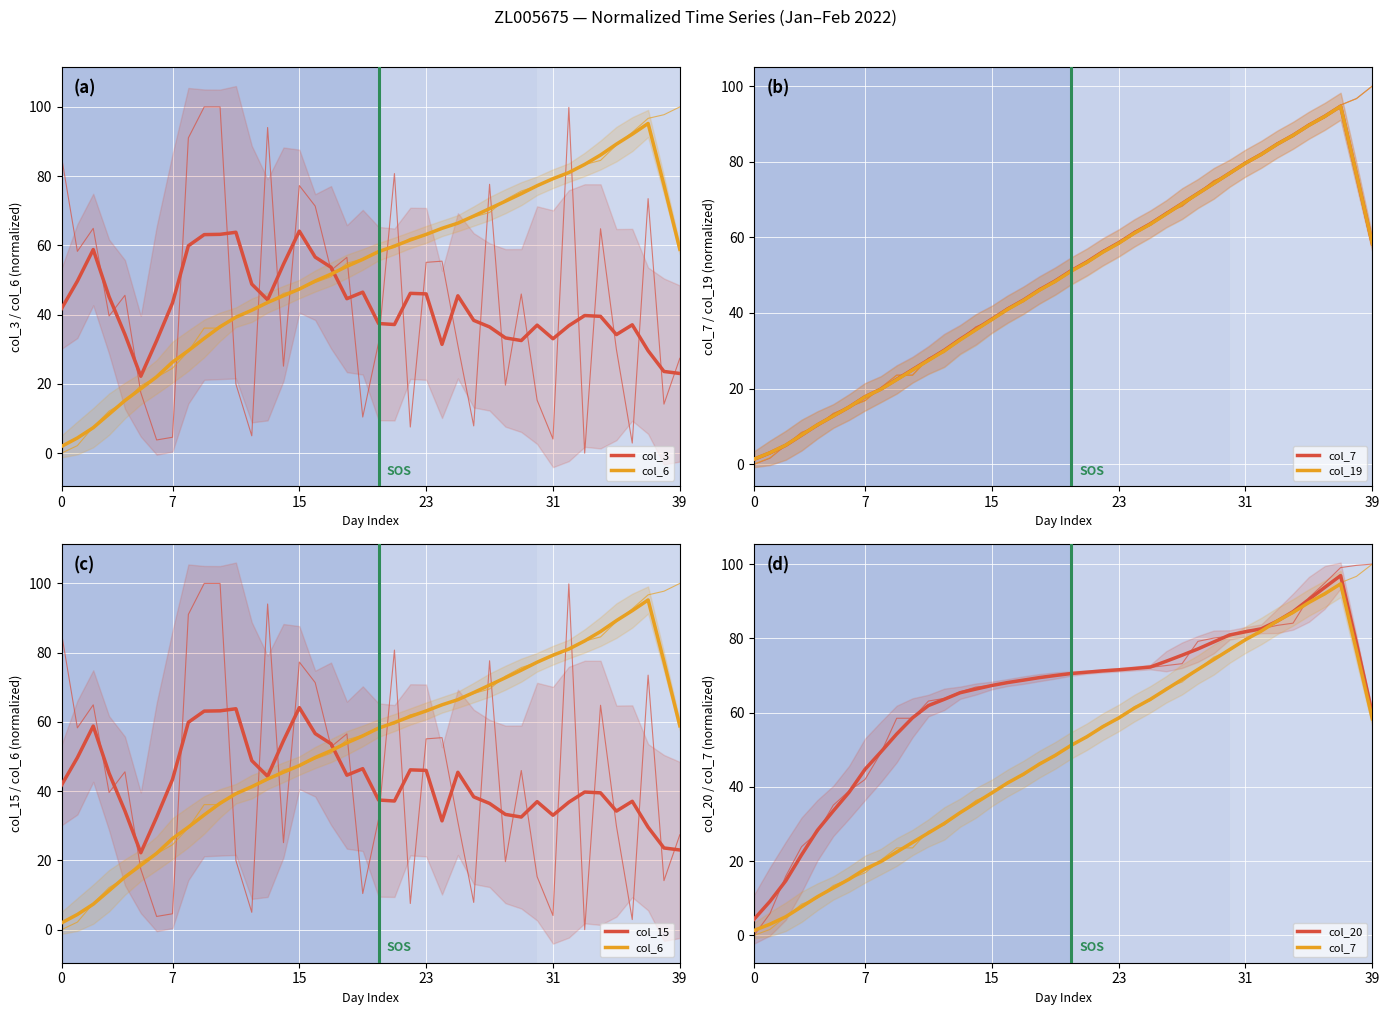

What is the maximum value shown in the chart?

96.9